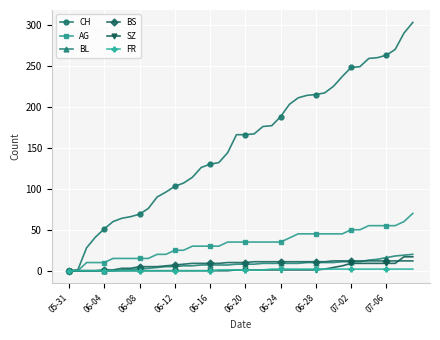

True or false: SZ and BS intersect in this chart.

True